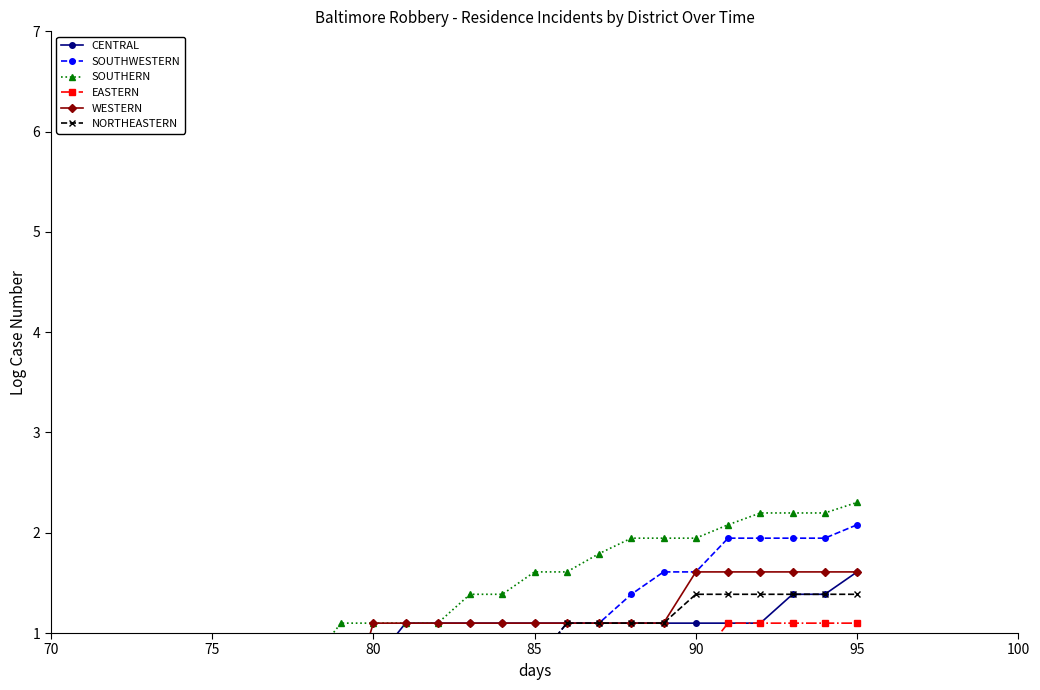

True or false: WESTERN and SOUTHERN cross at least once.

False